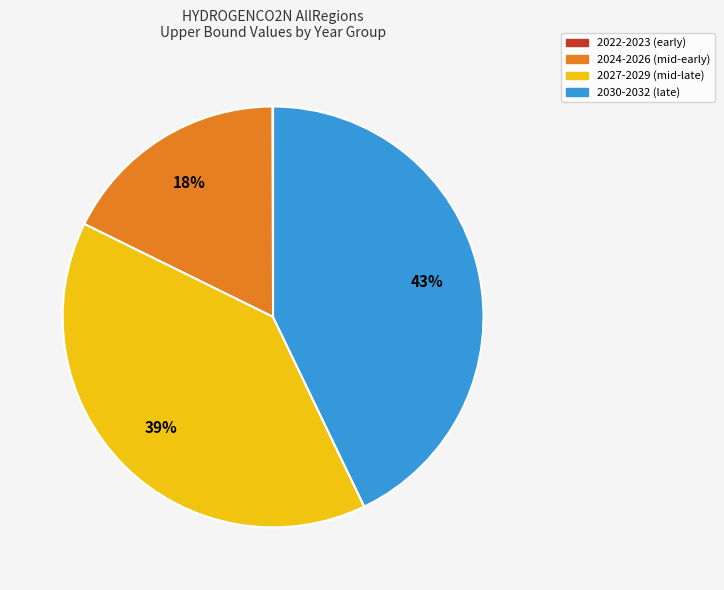

Is there any slice that represents more than half of the pie?

No